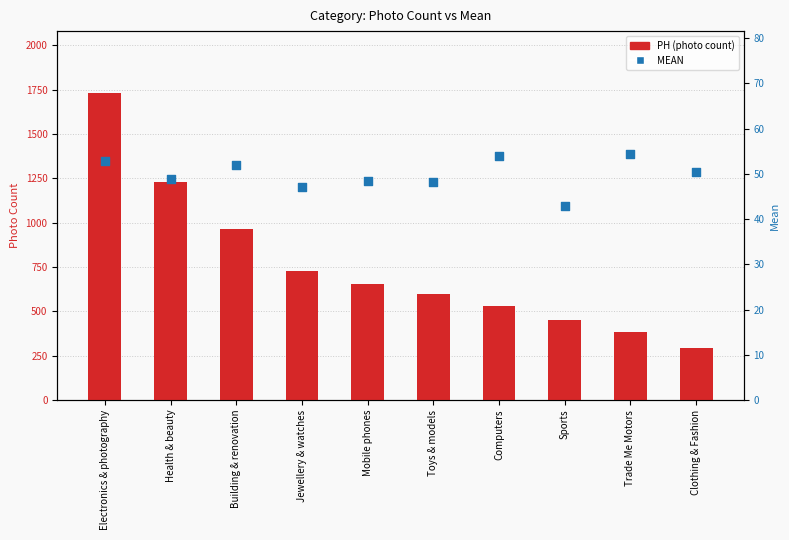

At which category is the sum across all series the highest?

Electronics & photography